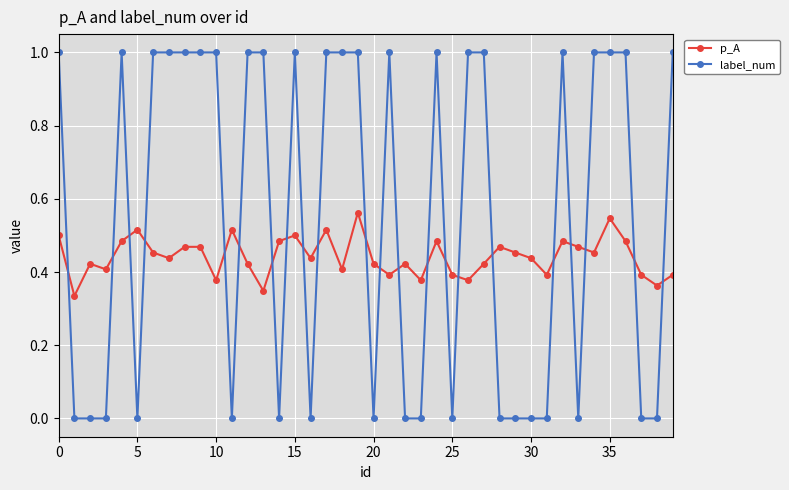

What are all the series names shown in the legend?

p_A, label_num